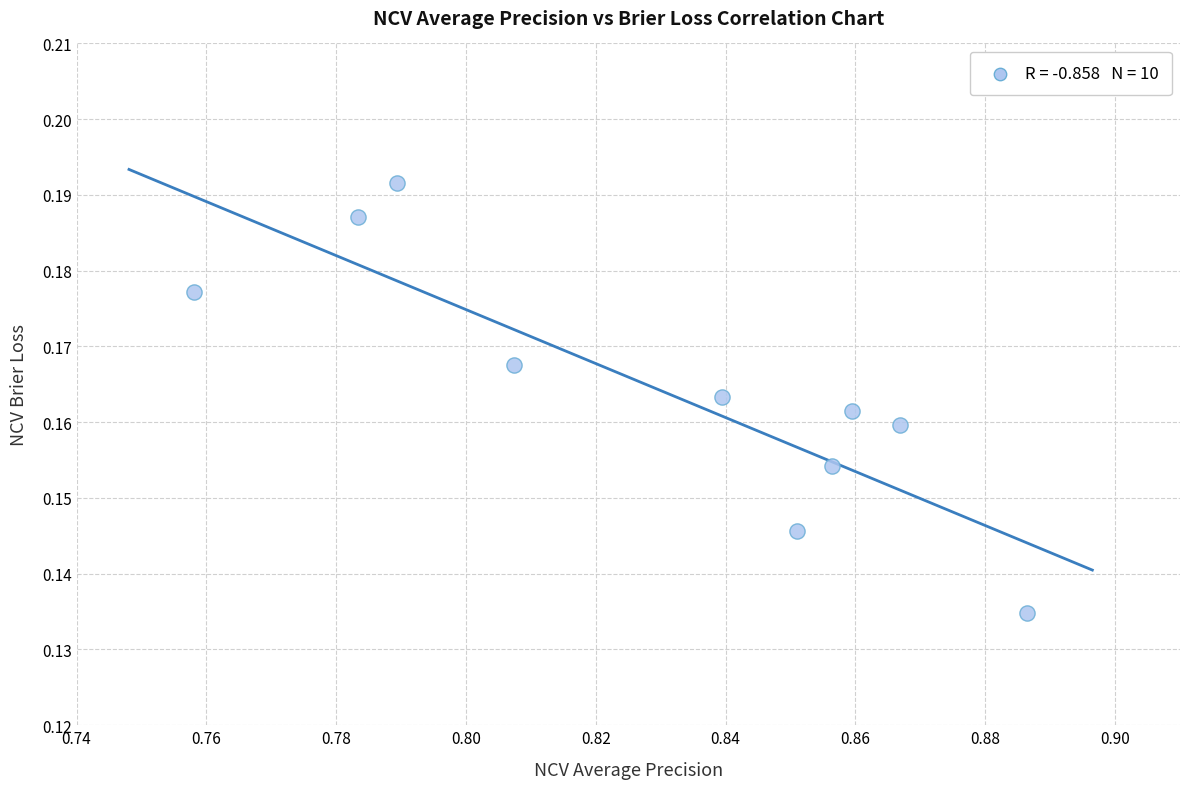

Count the number of points in this scatter plot.

10